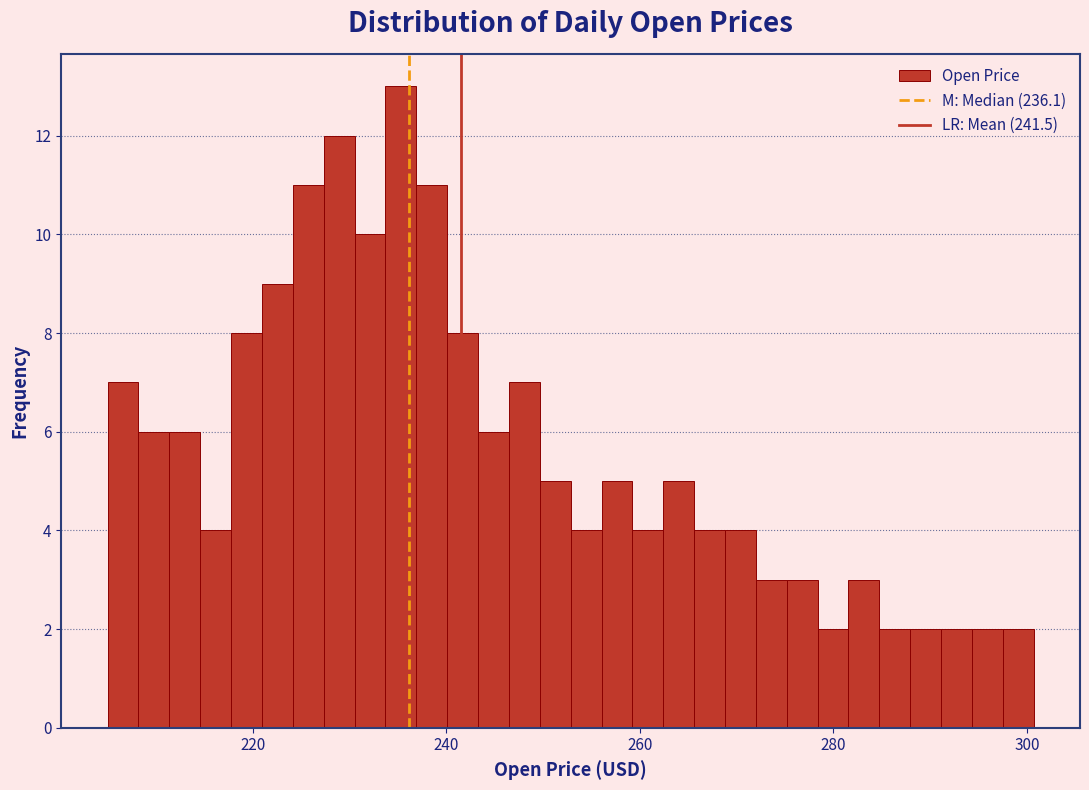

Around what value on the x-axis is the tallest bar? Give the approximate position of its centre, as read against the axis.

236